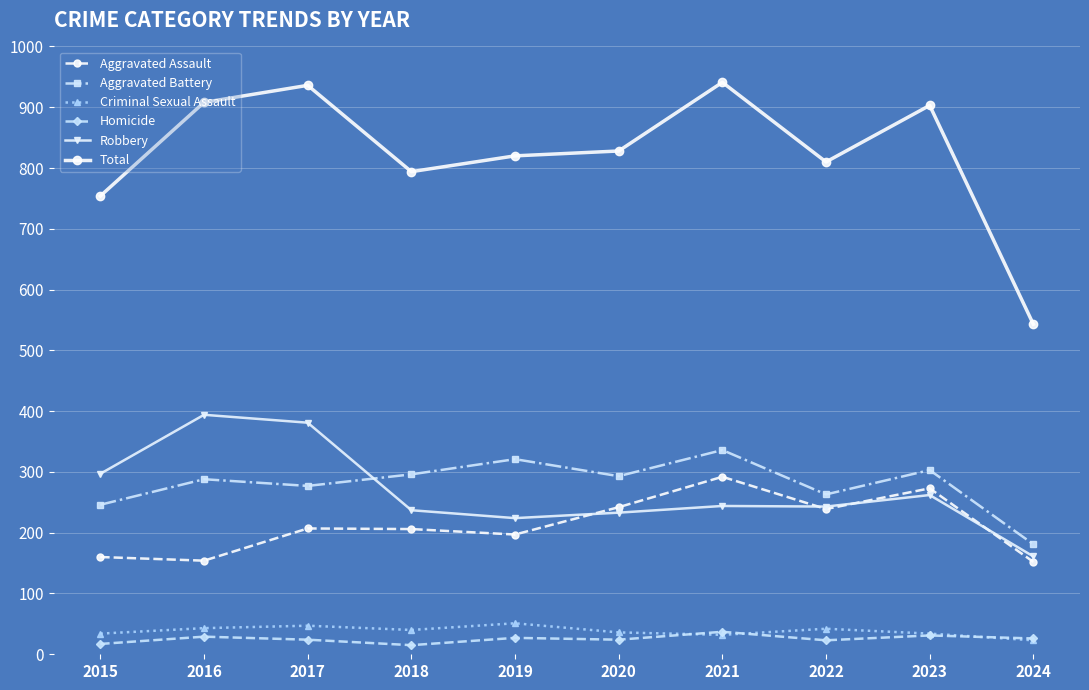

Rank the series by their maximum value, from highest to lowest.

Total, Robbery, Aggravated Battery, Aggravated Assault, Criminal Sexual Assault, Homicide